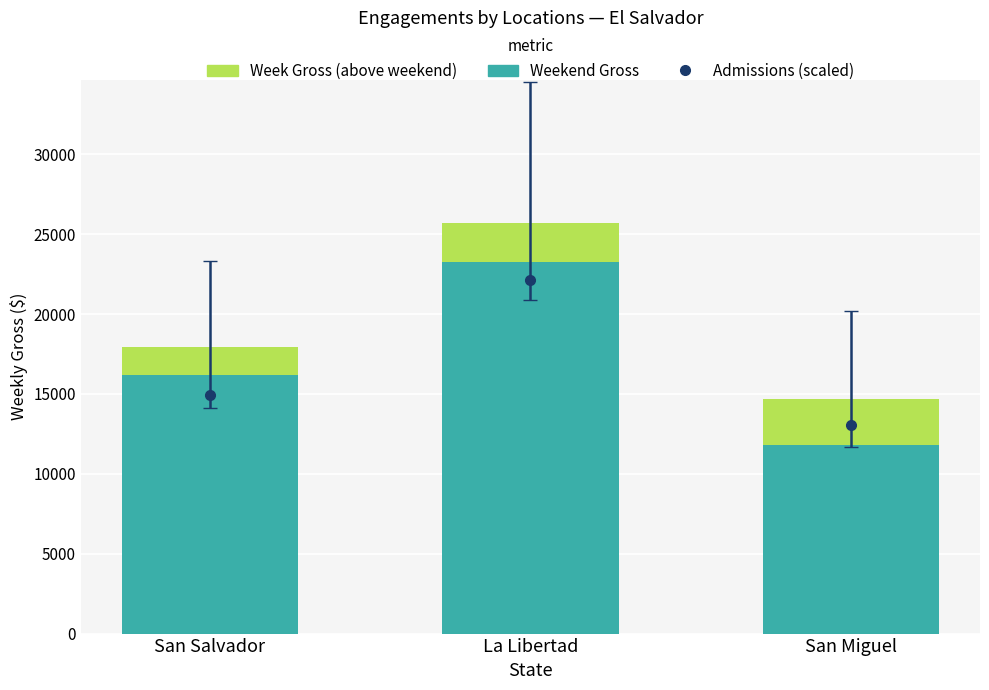

What is the value of the Weekend Gross bar at the 3rd from the left?

11832.0